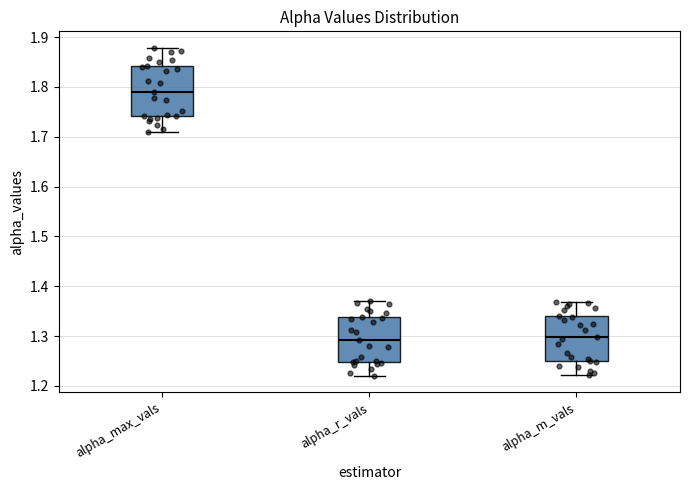

Where does the median line of the box for alpha_max_vals sit on the y-axis? The values are not printed on the chart, so give them approximately, as read against the axis.

1.79